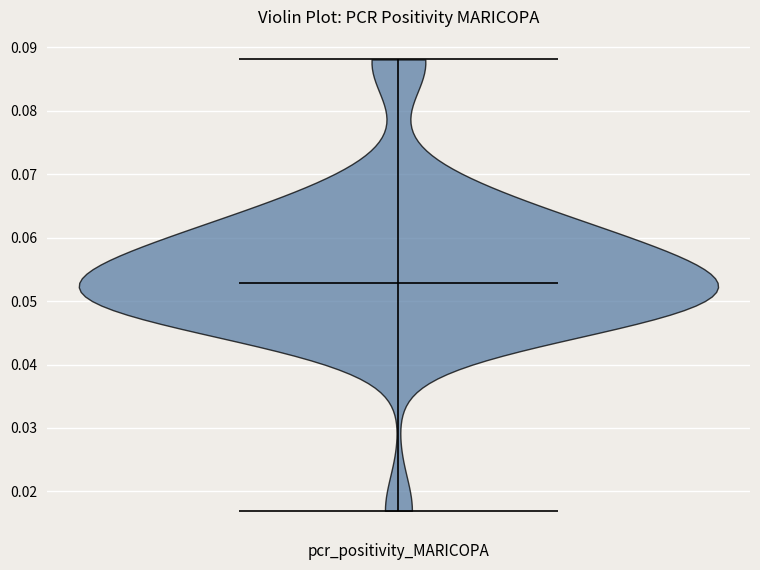

Read this violin plot against the y-axis: where its median line is, and the lowest and highest points the violin reaches. The values are not printed on the chart, so give them approximately, as read against the axis.

median line 0.053, lowest point 0.017, highest point 0.088